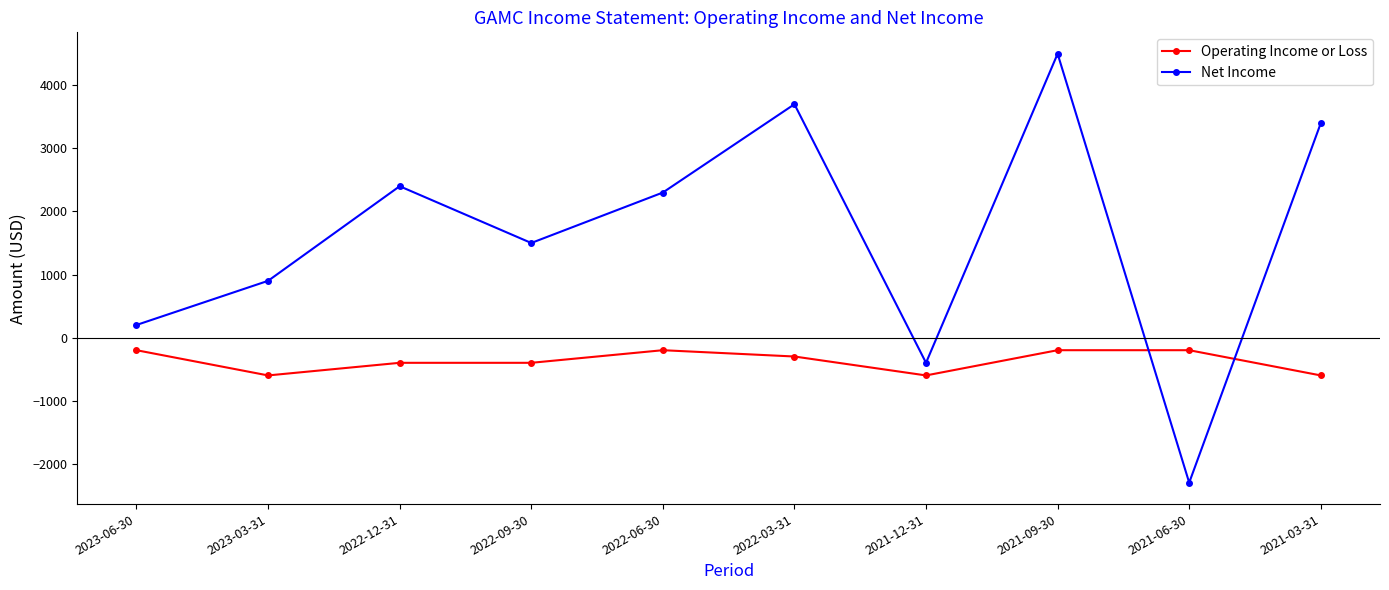

After their last crossing, which series has the higher values: Net Income or Operating Income or Loss?

Net Income